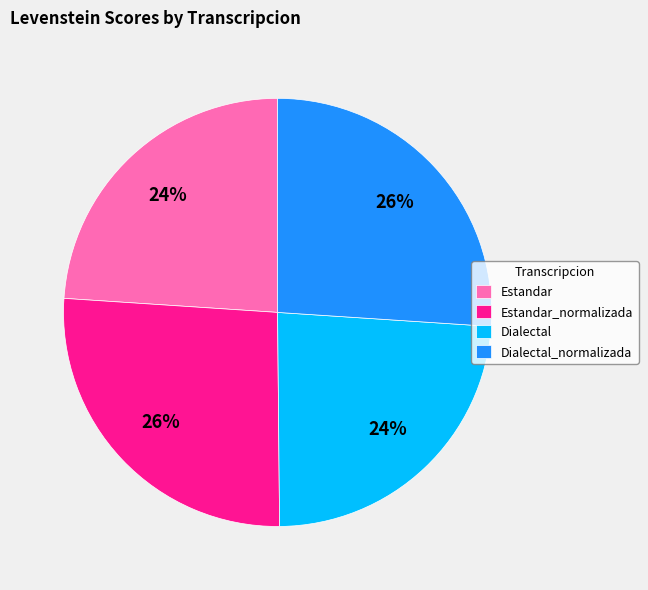

Approximately how many times larger is the value at Estandar compared to Dialectal_normalizada?

0.9